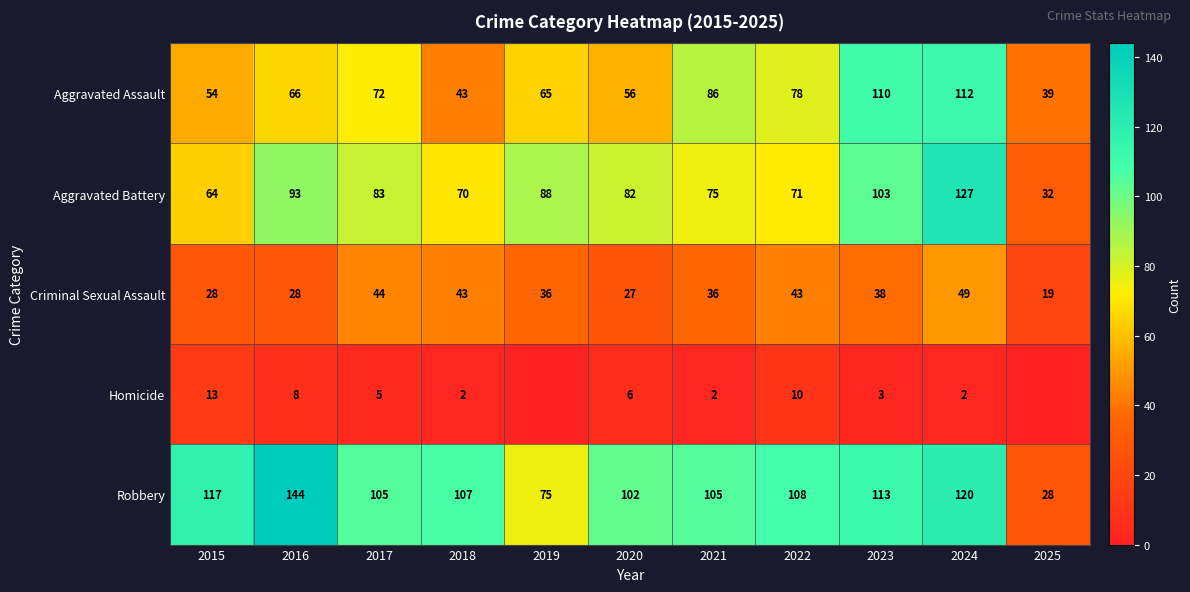

True or false: Aggravated Assault has a value of 56 at 2020.

True